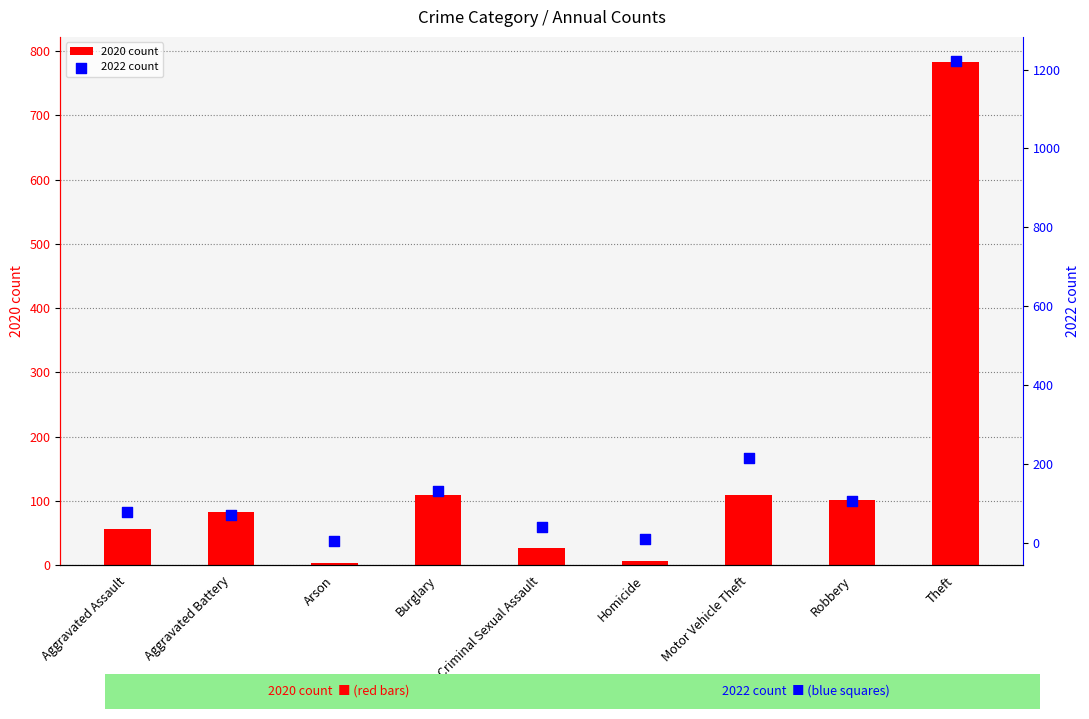

Is the value of 2020 count at Arson greater than the value of 2022 count at Homicide?

No